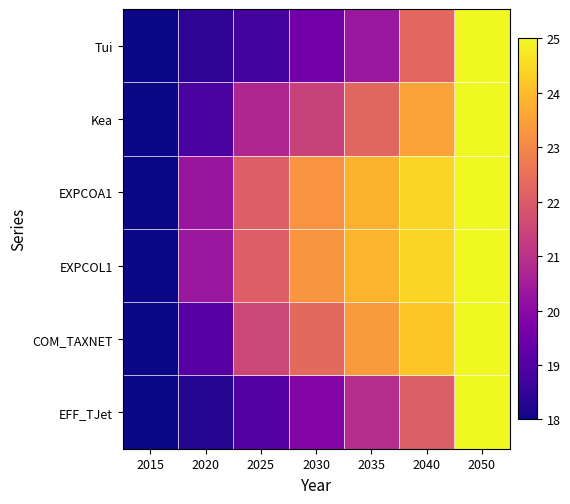

Reading left to right, list all the values displayed in this chart.

Tui: 2015=18.0	2020=18.4	2025=18.8	2030=19.6	2035=20.3	2040=22.3	2050=25.0
Kea: 2015=18.0	2020=18.8	2025=20.8	2030=21.4	2035=22.2	2040=23.5	2050=25.0
EXPCOA1: 2015=18.0	2020=20.3	2025=22.1	2030=23.2	2035=23.8	2040=24.4	2050=25.0
EXPCOL1: 2015=18.0	2020=20.3	2025=22.1	2030=23.2	2035=23.8	2040=24.4	2050=25.0
COM_TAXNET: 2015=18.0	2020=19.1	2025=21.5	2030=22.3	2035=23.4	2040=24.2	2050=25.0
EFF_TJet: 2015=18.0	2020=18.3	2025=19.0	2030=19.9	2035=20.9	2040=22.1	2050=25.0